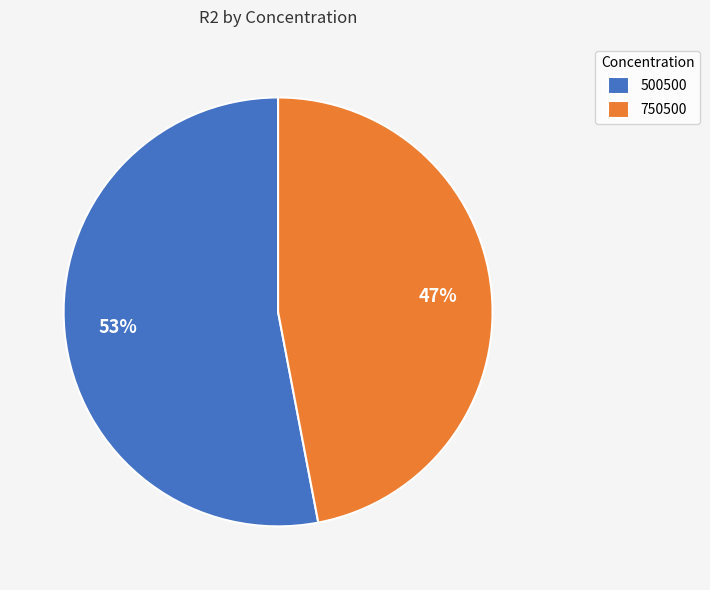

Count the number of slices in the pie.

2